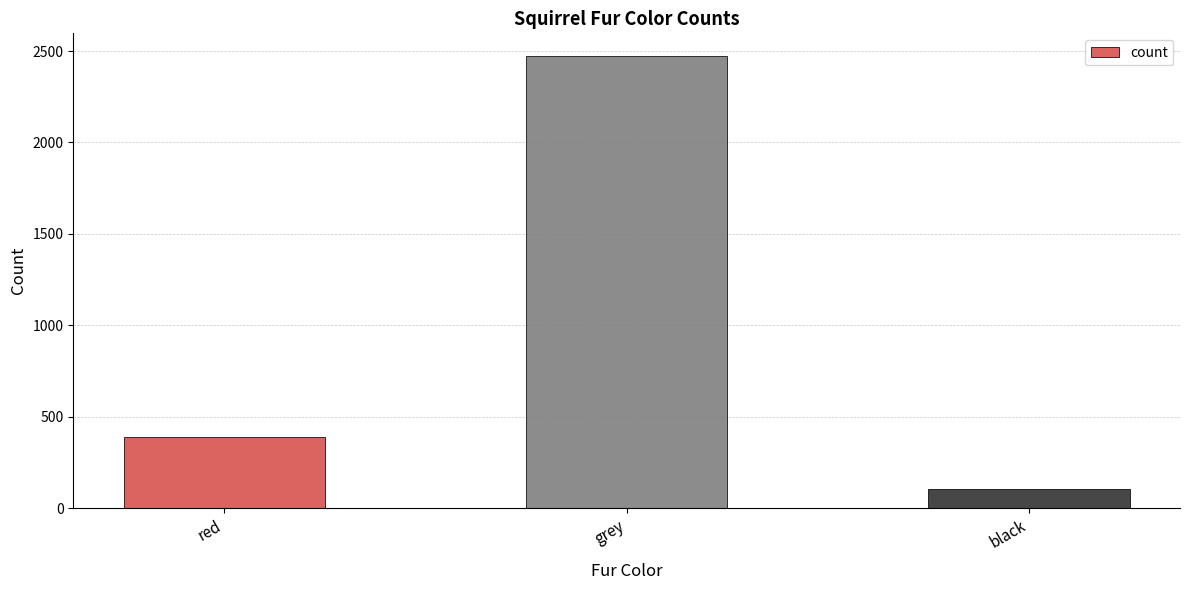

Read the value at grey, to the nearest 100.

2500